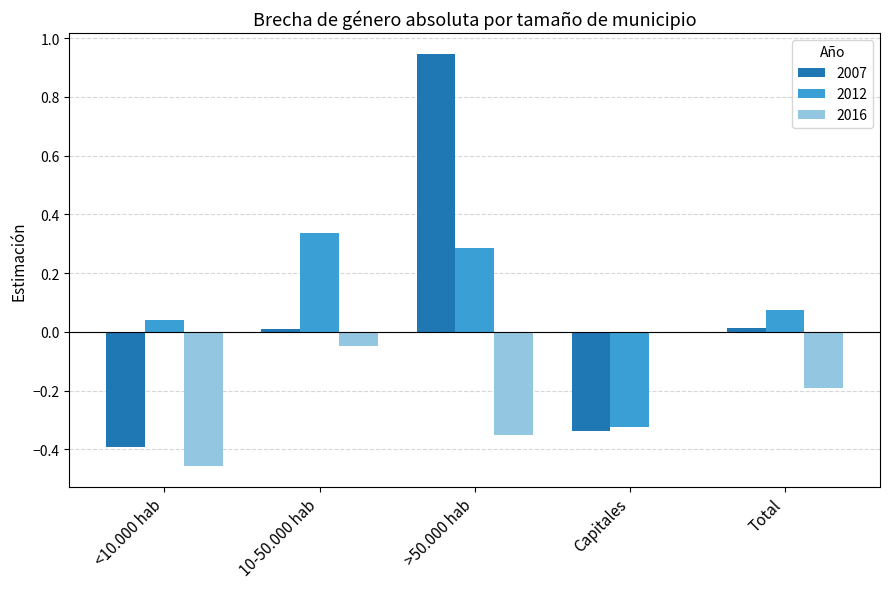

Is the value of 2016 at Capitales greater than the value of 2012 at 10-50.000 hab?

No